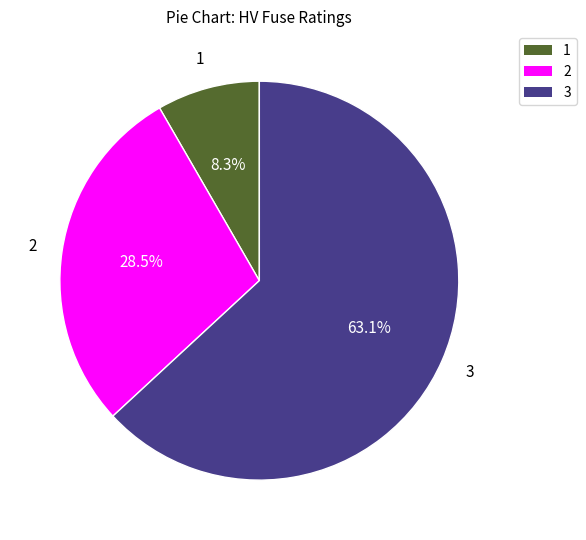

Do 3 and 1 together represent more than half of the pie?

Yes